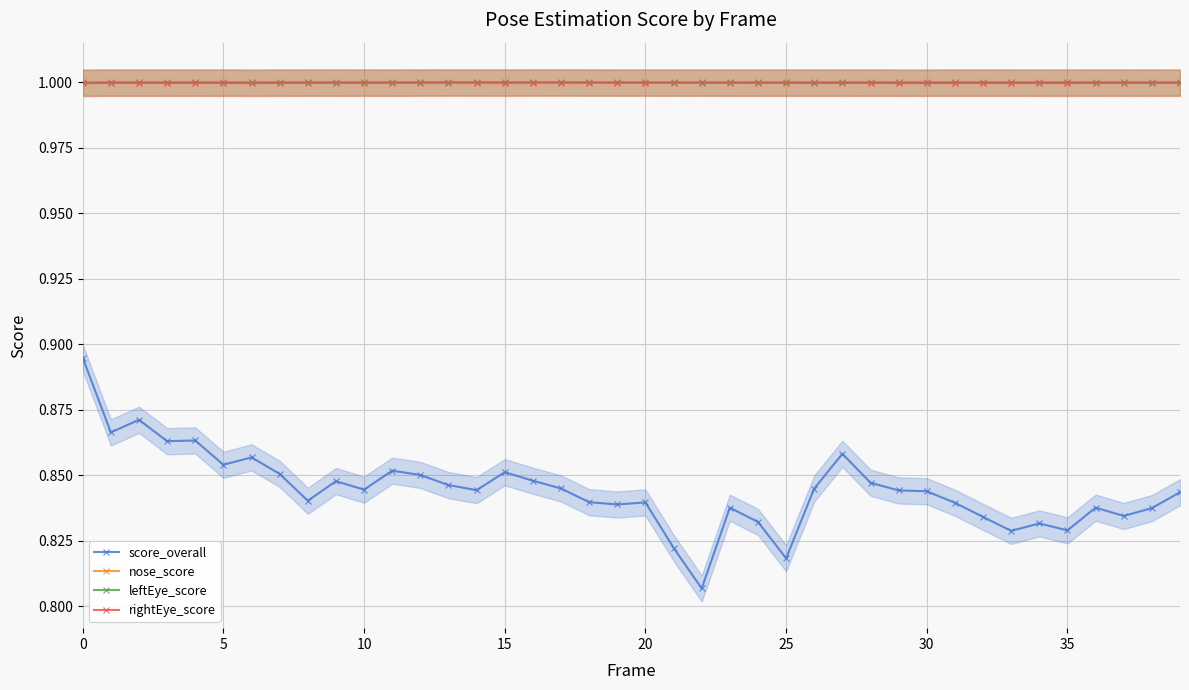

How many rightEye_score values are between 0 and 1?

40